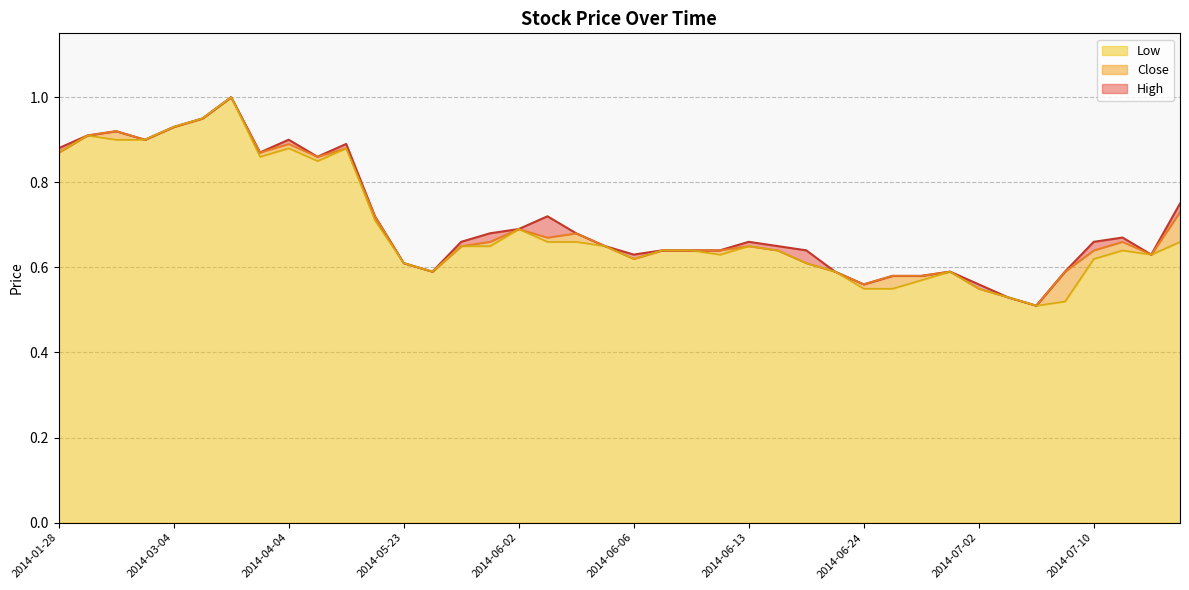

What is the total value across all series at 2014-07-02?

1.7